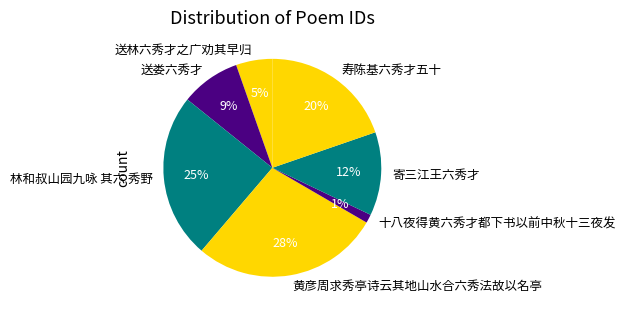

Approximately how many times larger is the value at 寄三江王六秀才 compared to 林和叔山园九咏 其六 秀野?

0.5